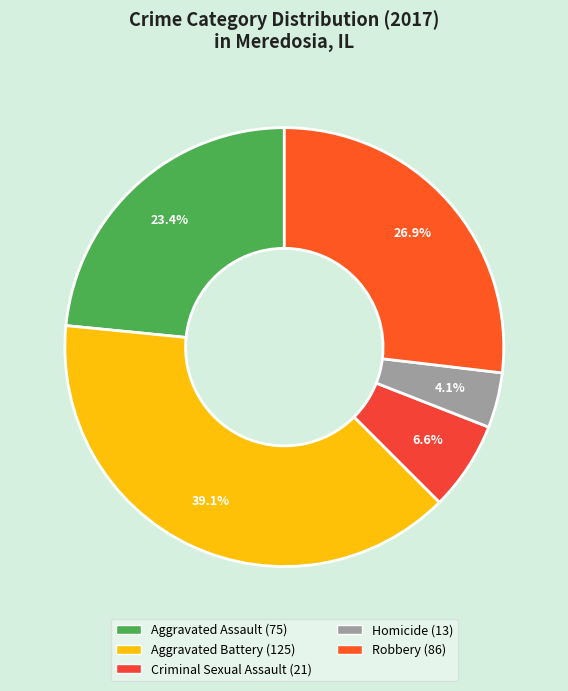

To the nearest percent, what is the difference between the largest and smallest slice percentages?

35%